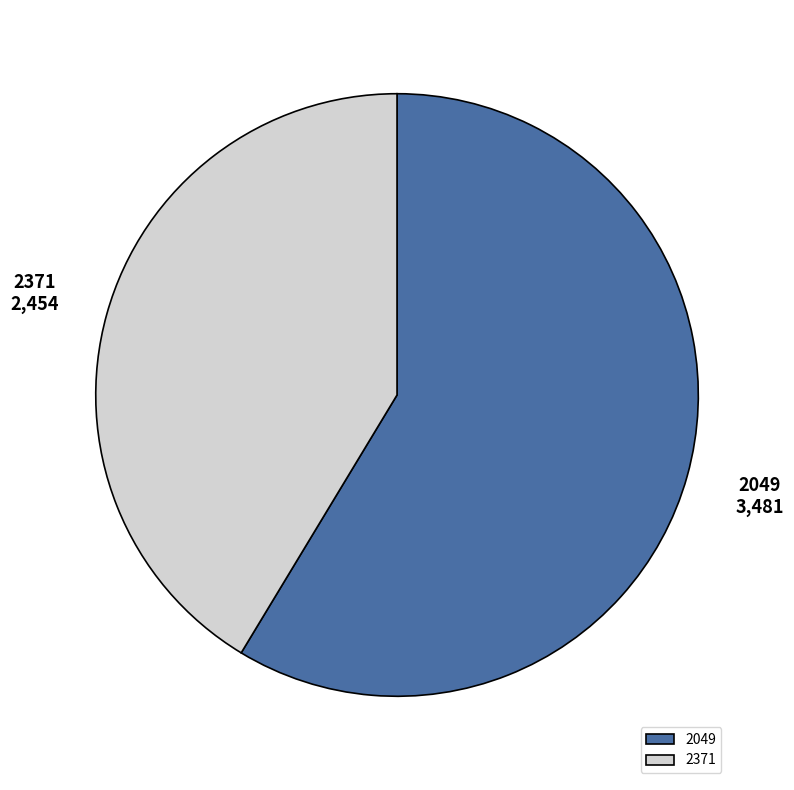

What is the ratio of the value at 2049 to the value at 2371?

1.4